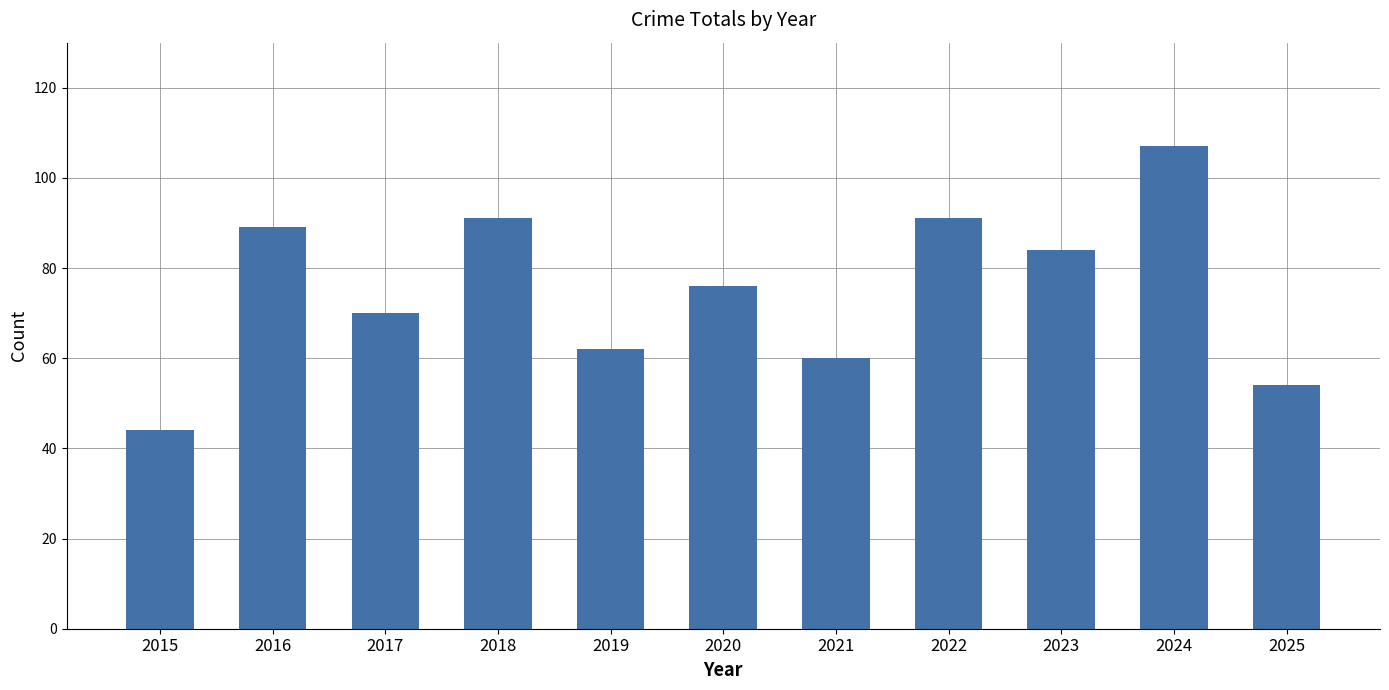

At which label is the value closest to 75?

2020